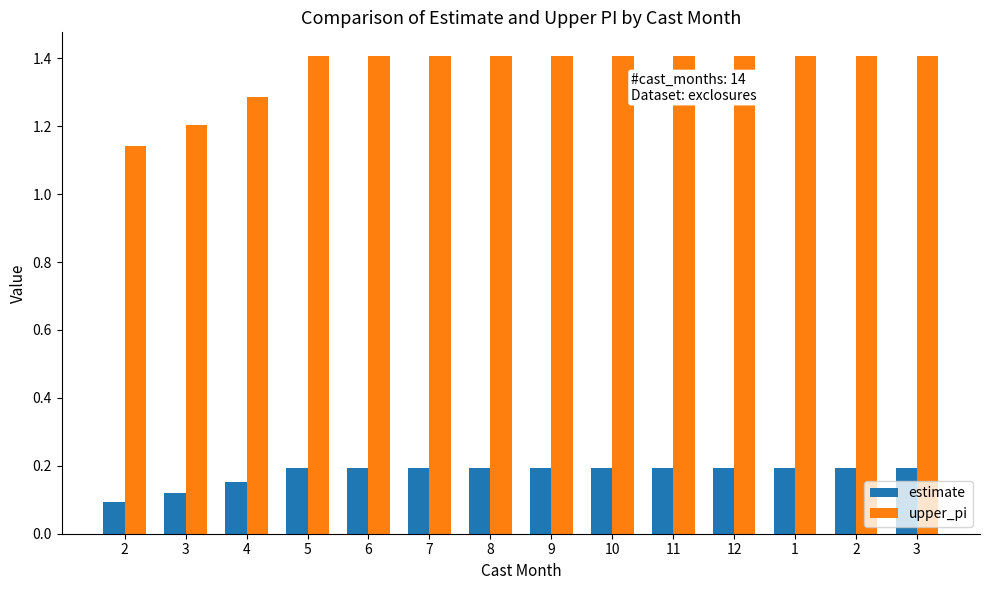

What are all the series names shown in the legend?

estimate, upper_pi